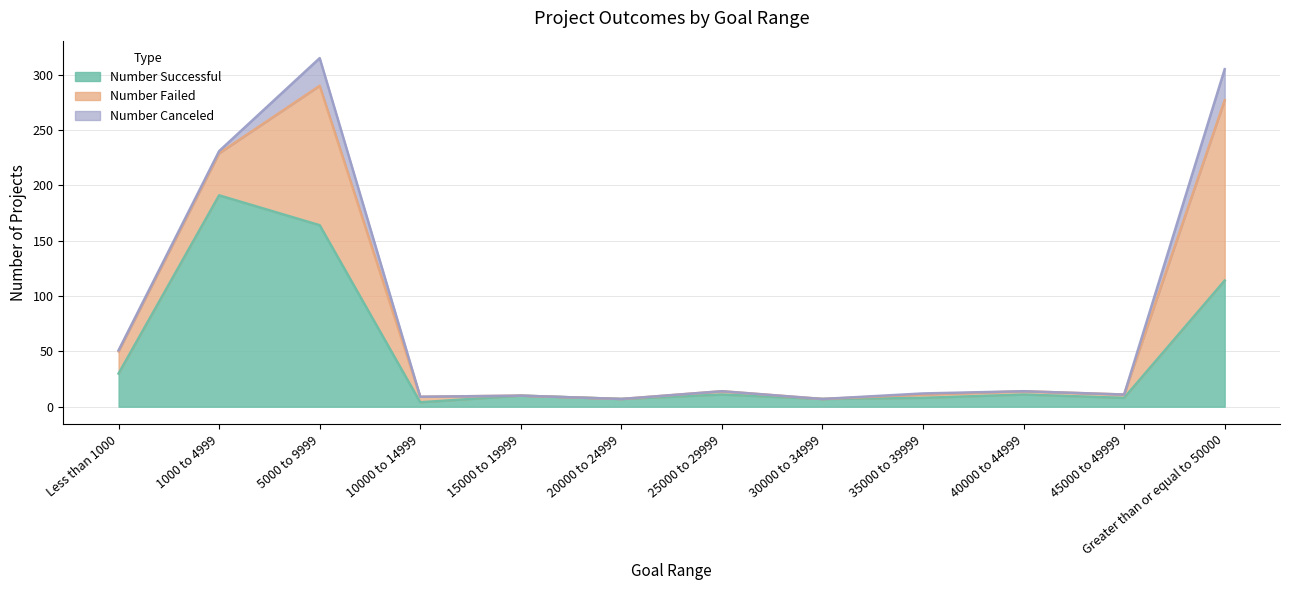

Rank the series by their maximum value, from lowest to highest.

Number Canceled, Number Failed, Number Successful